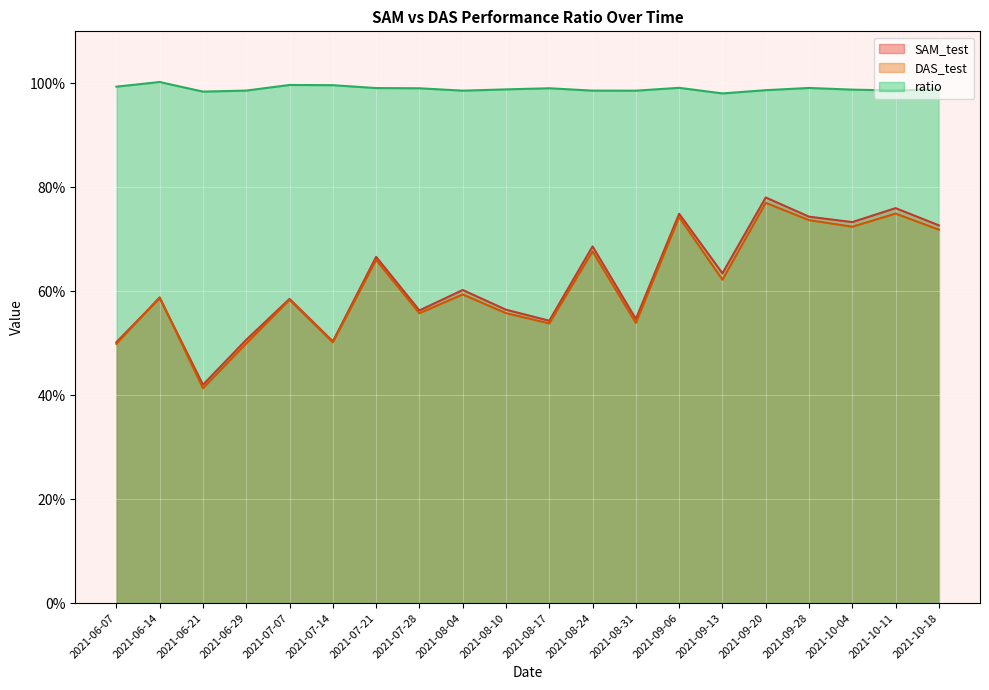

What is the difference between the second highest and minimum values in the SAM_test series?

0.3